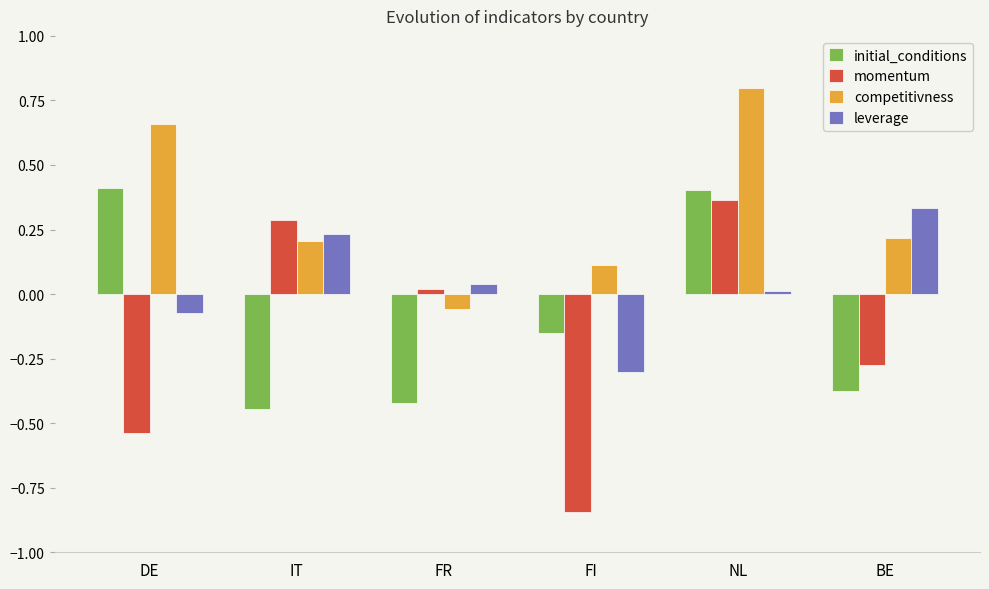

Which category has the lowest value in the leverage series?

FI